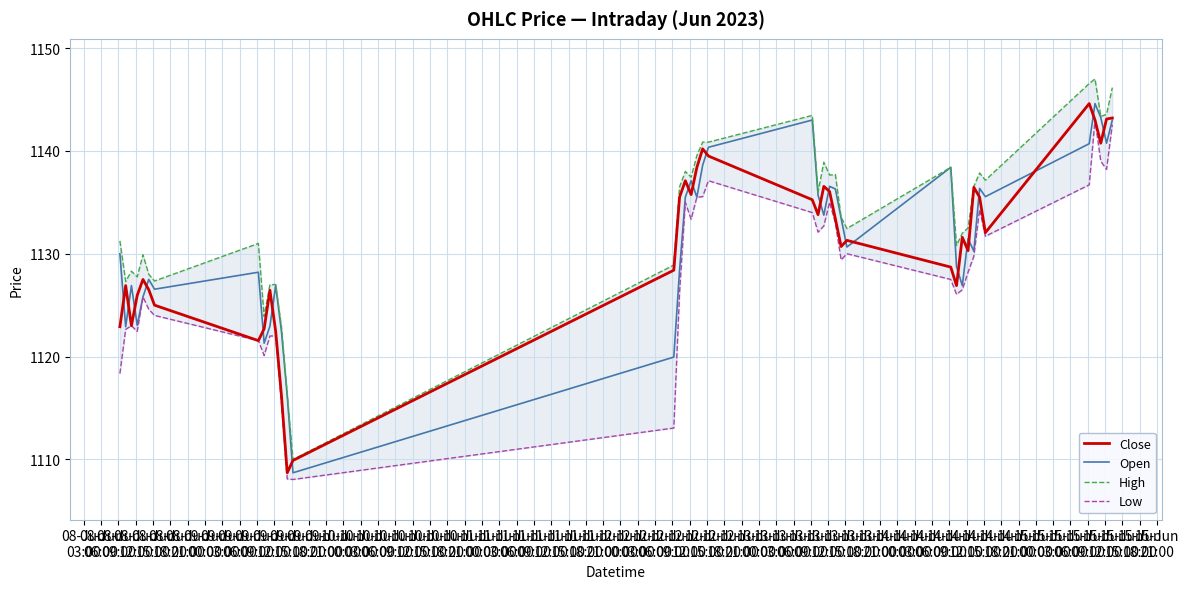

How many lines are shown in the chart?

4